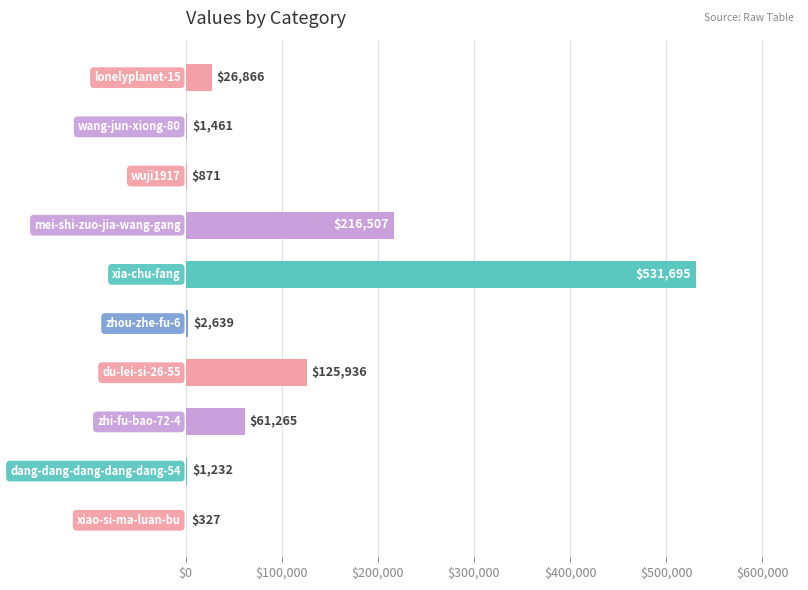

What is the greatest value displayed?

531695